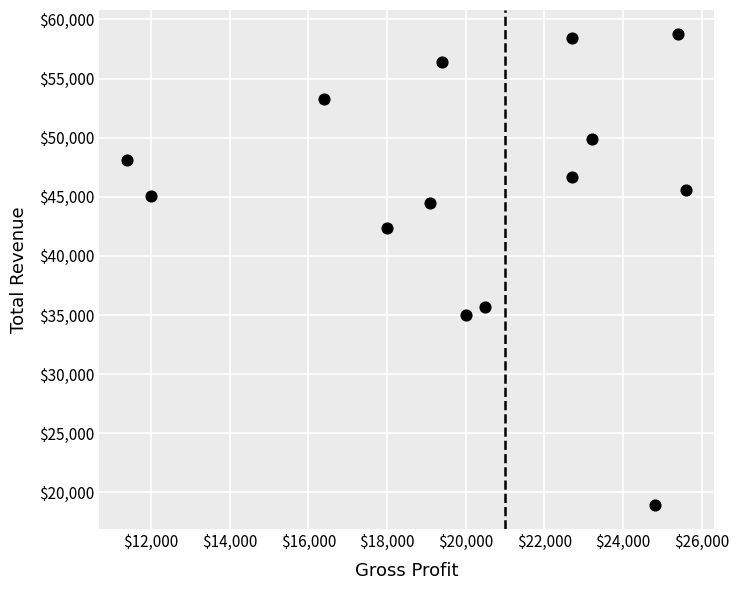

What is the range of Y values (max minus min)?

39900